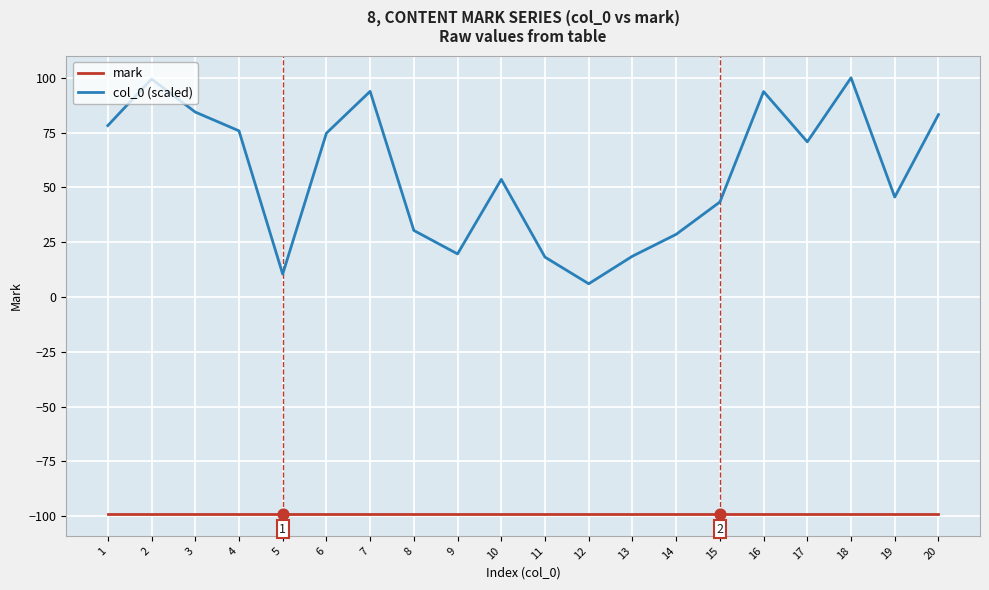

What are all the series names shown in the legend?

mark, col_0 (scaled)